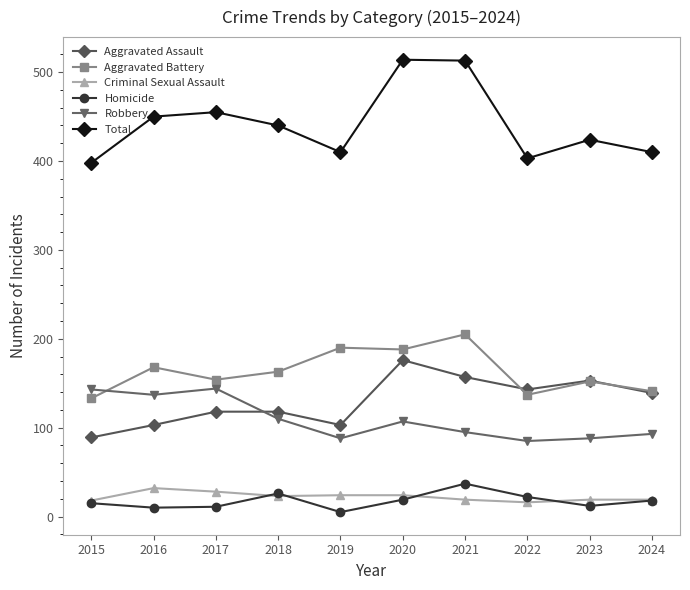

Count the number of categories in the chart.

10